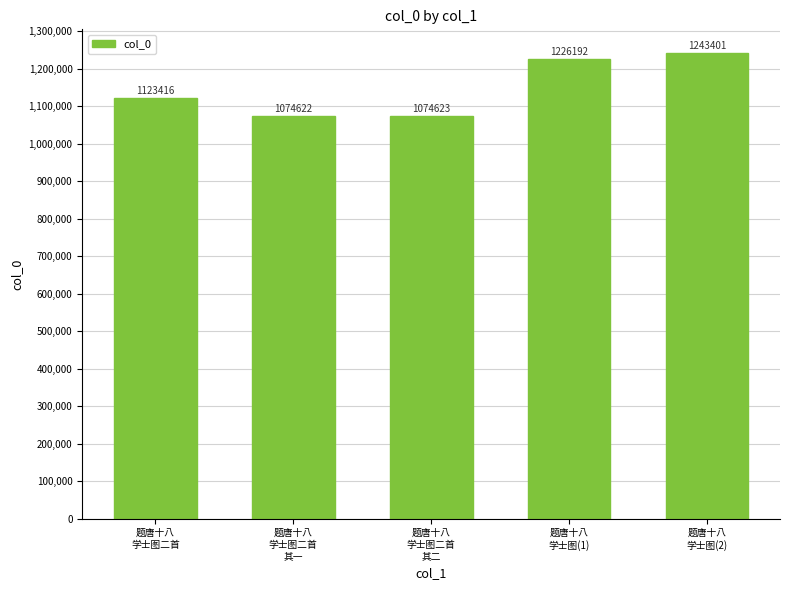

Which category has the highest value across all series?

题唐十八
学士图(2)